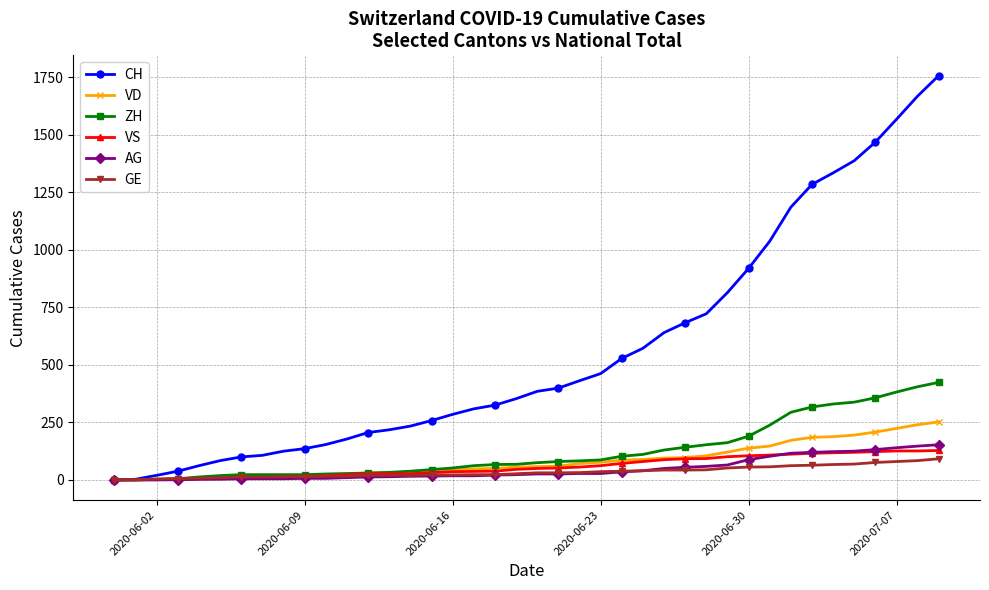

What is the sum of all VS values?

2300